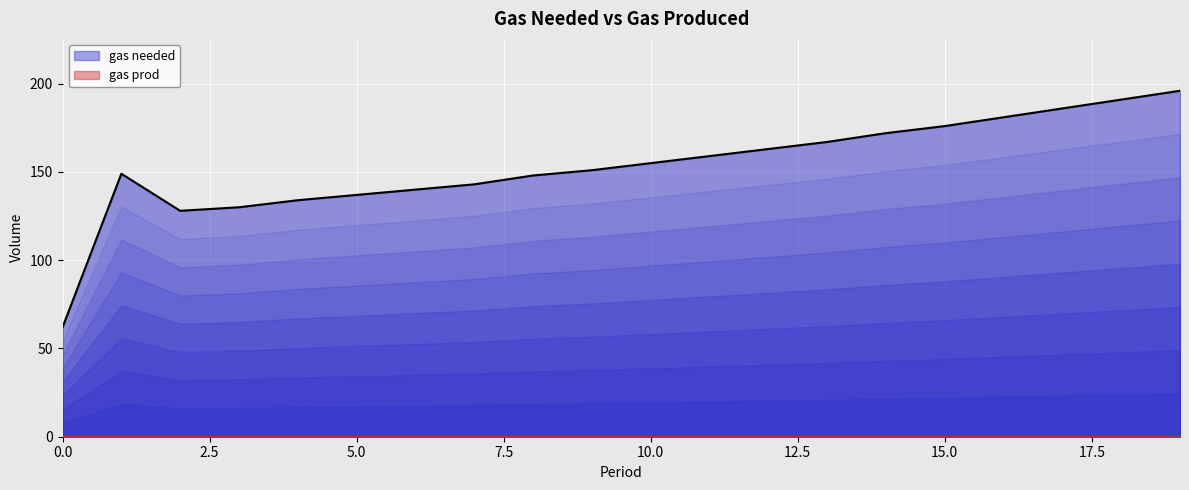

At which category is the sum across all series the highest?

19